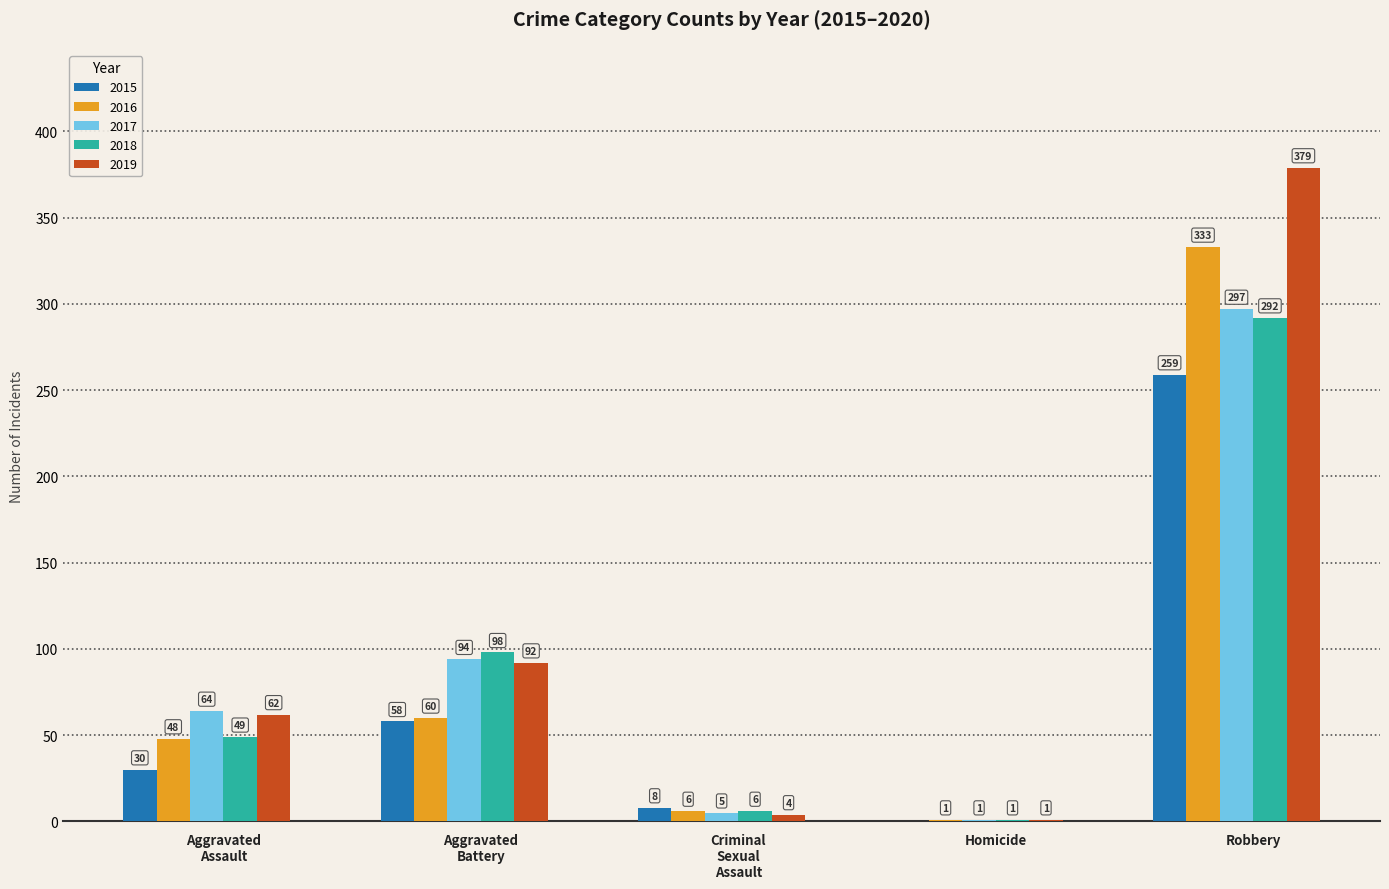

Which series has the largest range (max minus min)?

2019